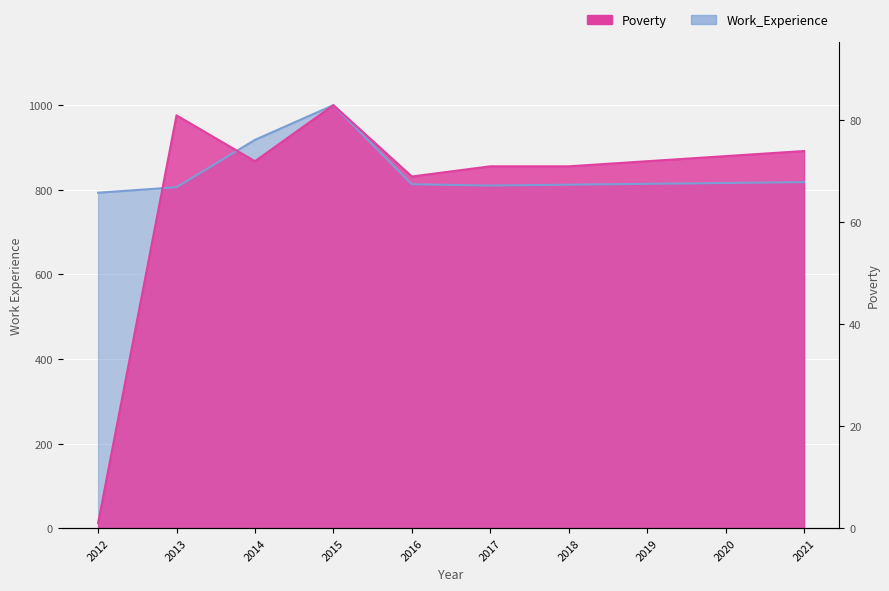

What is the value of the Work_Experience point at the 8th from the left?

814.0